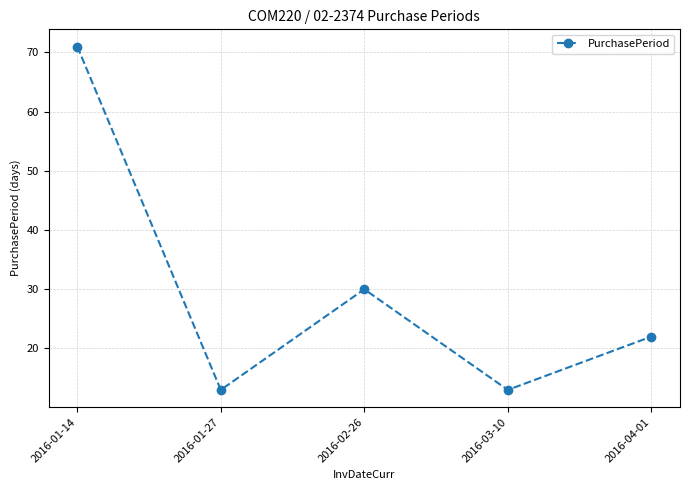

How many categories are shown in the chart?

5